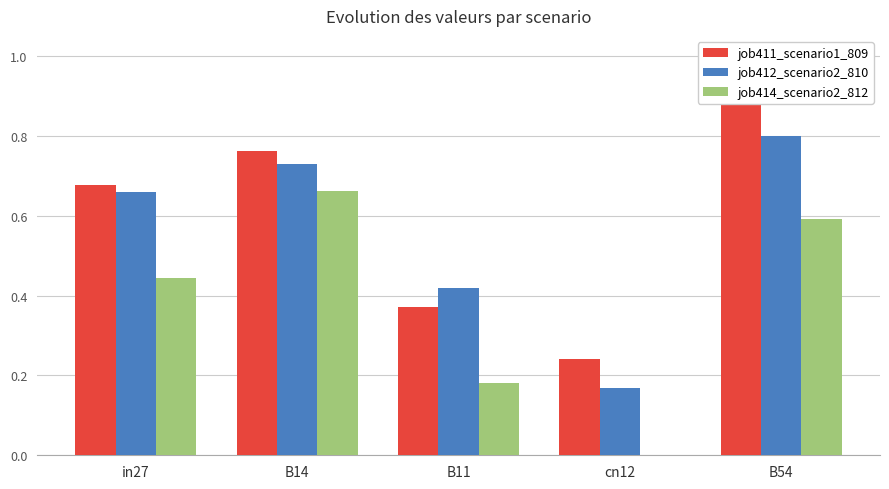

What is the total value across all series at B14?

2.2